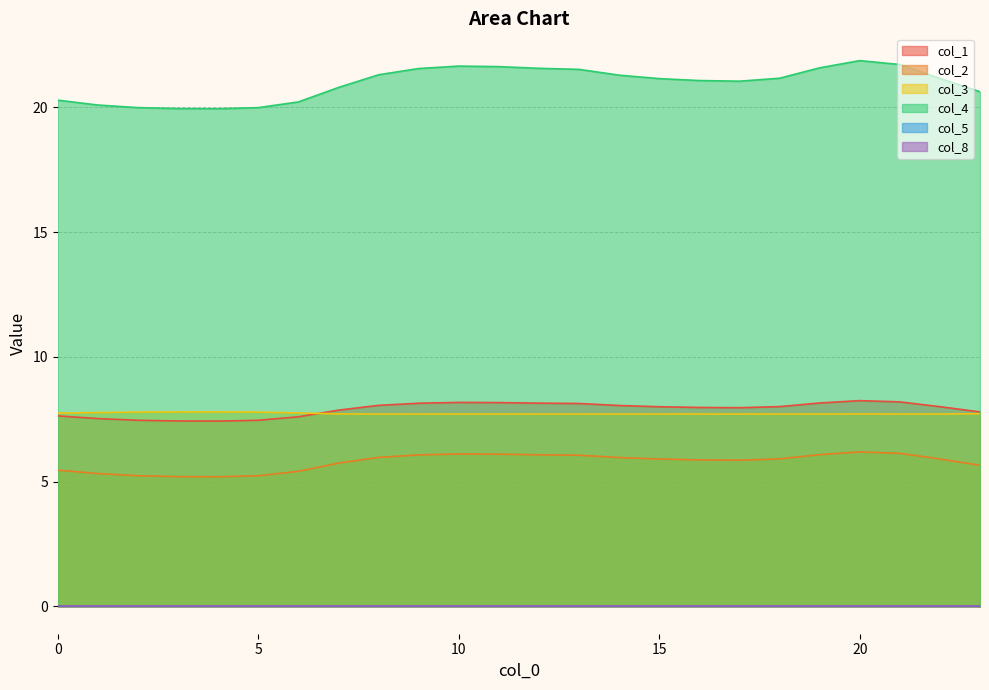

At how many categories does at least one series exceed 17?

24